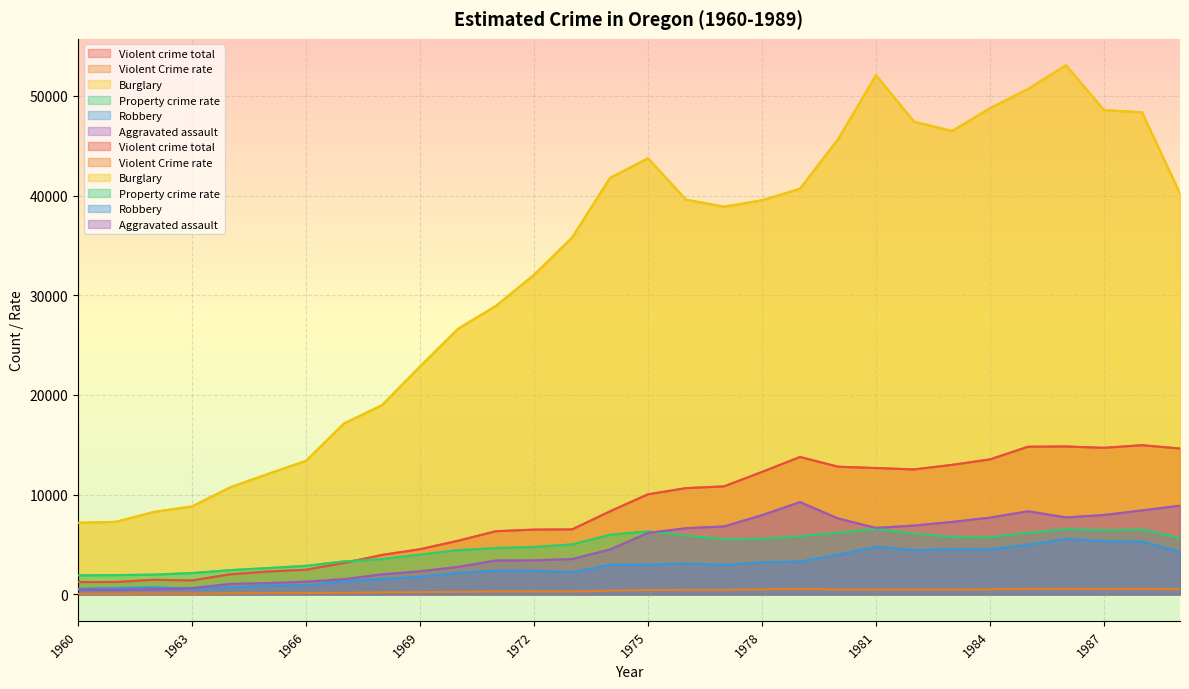

Count the number of categories in the chart.

30